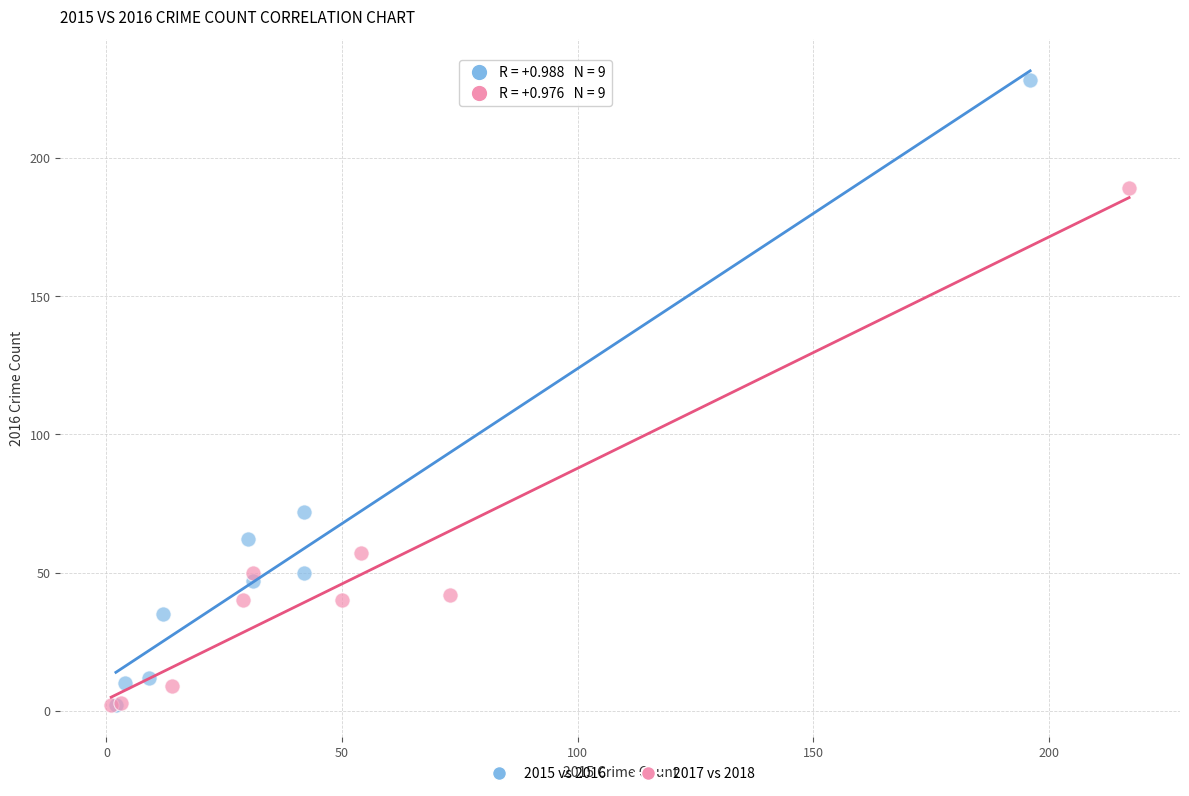

Which series contains the highest Y value?

2015 vs 2016